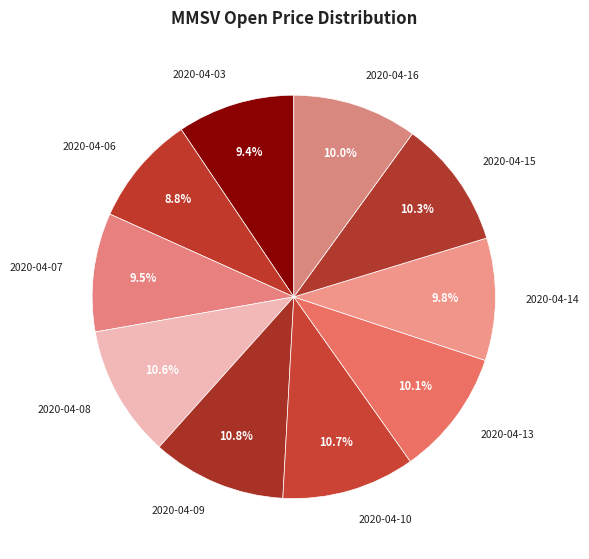

What portion of the pie excludes 2020-04-09?

89.2%